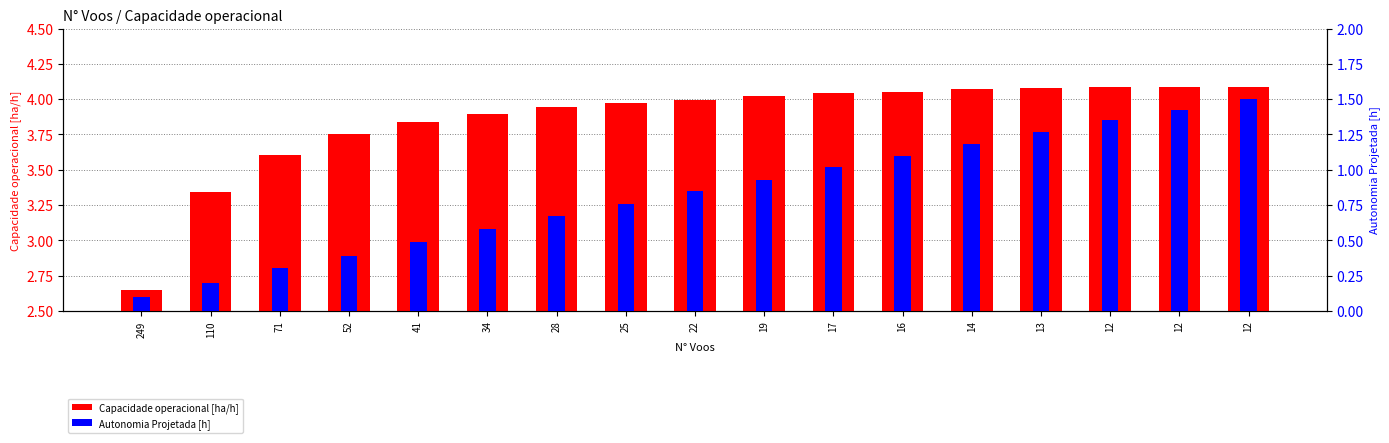

What is the difference between the Autonomia Projetada [h] values at 17 and 25?

0.3